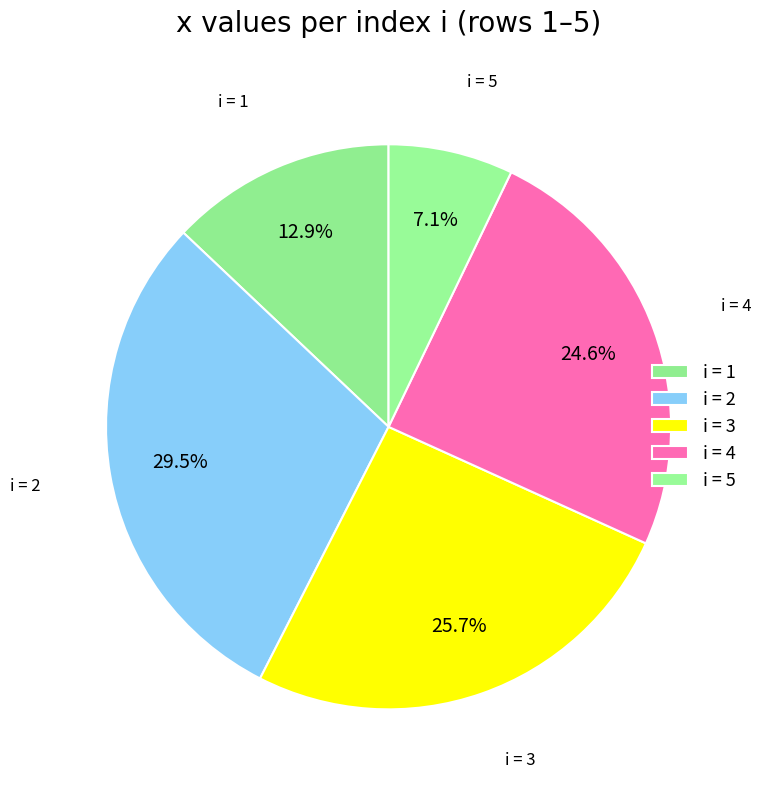

Combined, what portion of the pie is i = 3 and i = 5?

32.9%